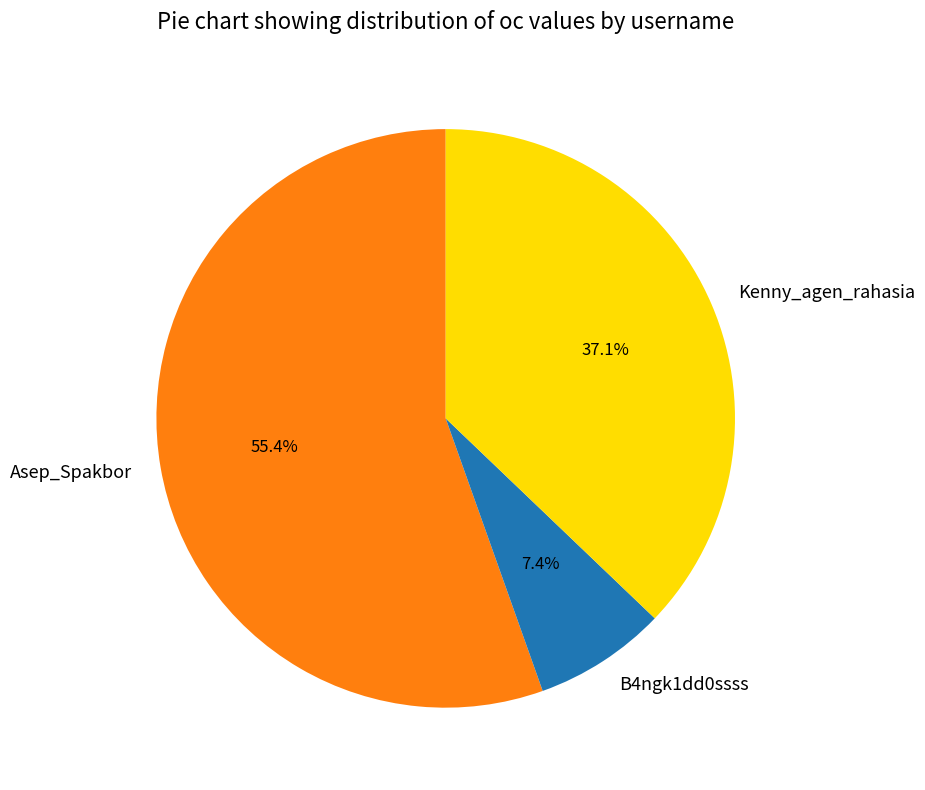

To the nearest percent, what is the difference between the Kenny_agen_rahasia and Asep_Spakbor slice percentages?

18%